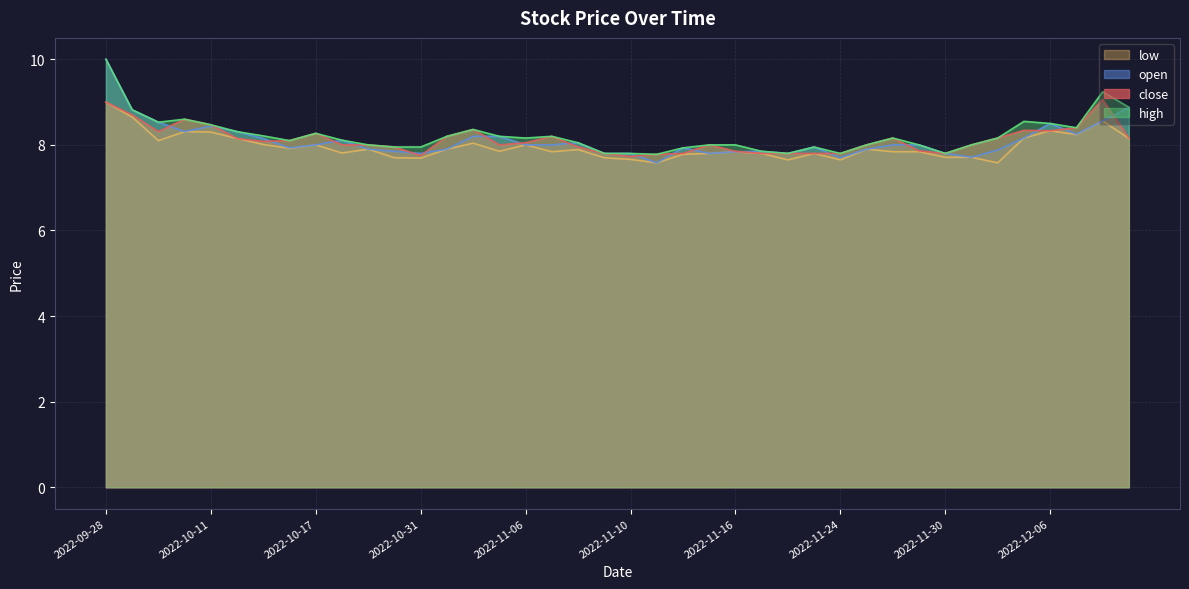

Where is the first local minimum for high?

2022-10-09